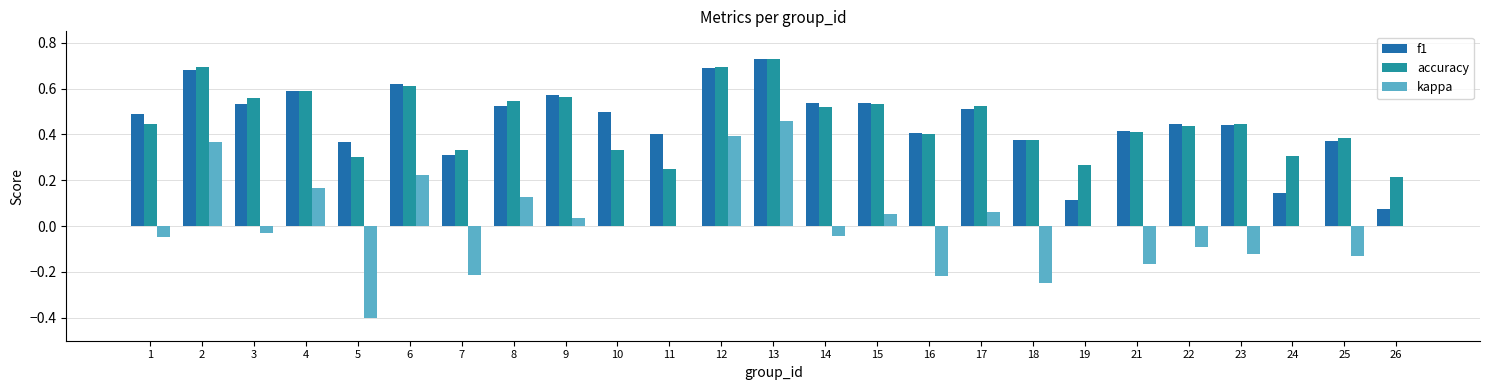

Which category has the highest value in the kappa series?

13